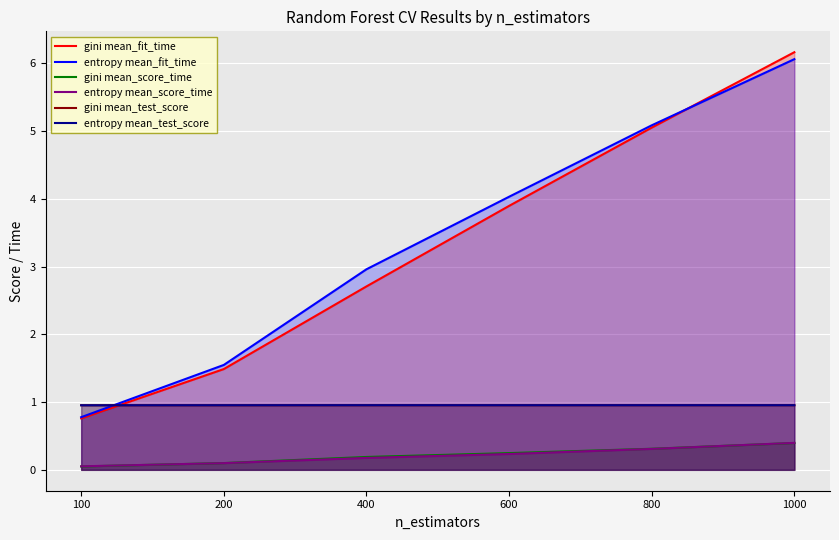

True or false: entropy mean_score_time has more than 1 interior local peaks.

False